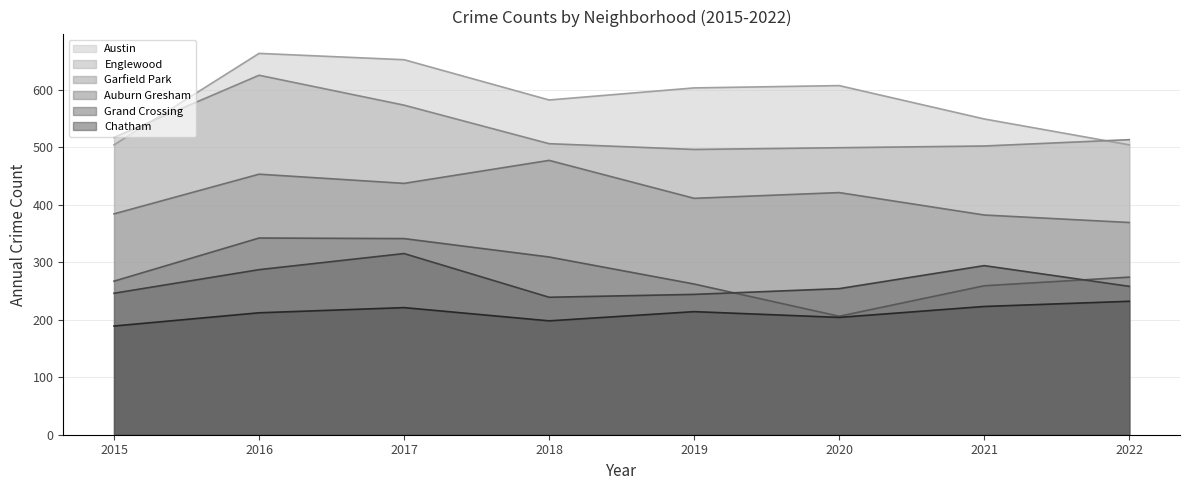

What is the difference between the Austin values at 2018 and 2017?

70